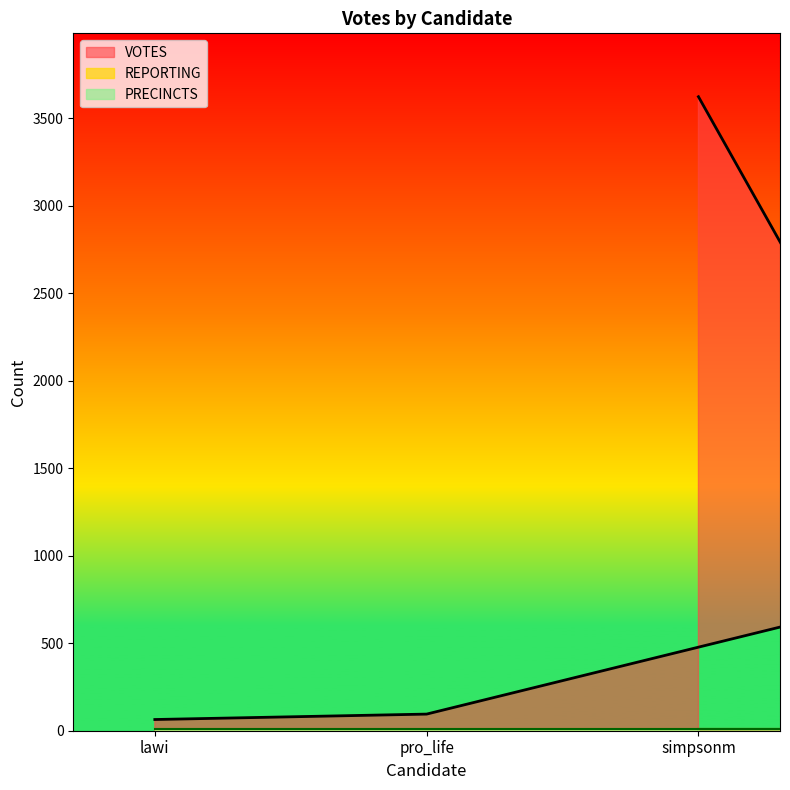

True or false: PRECINCTS has more than 2 interior local peaks.

False